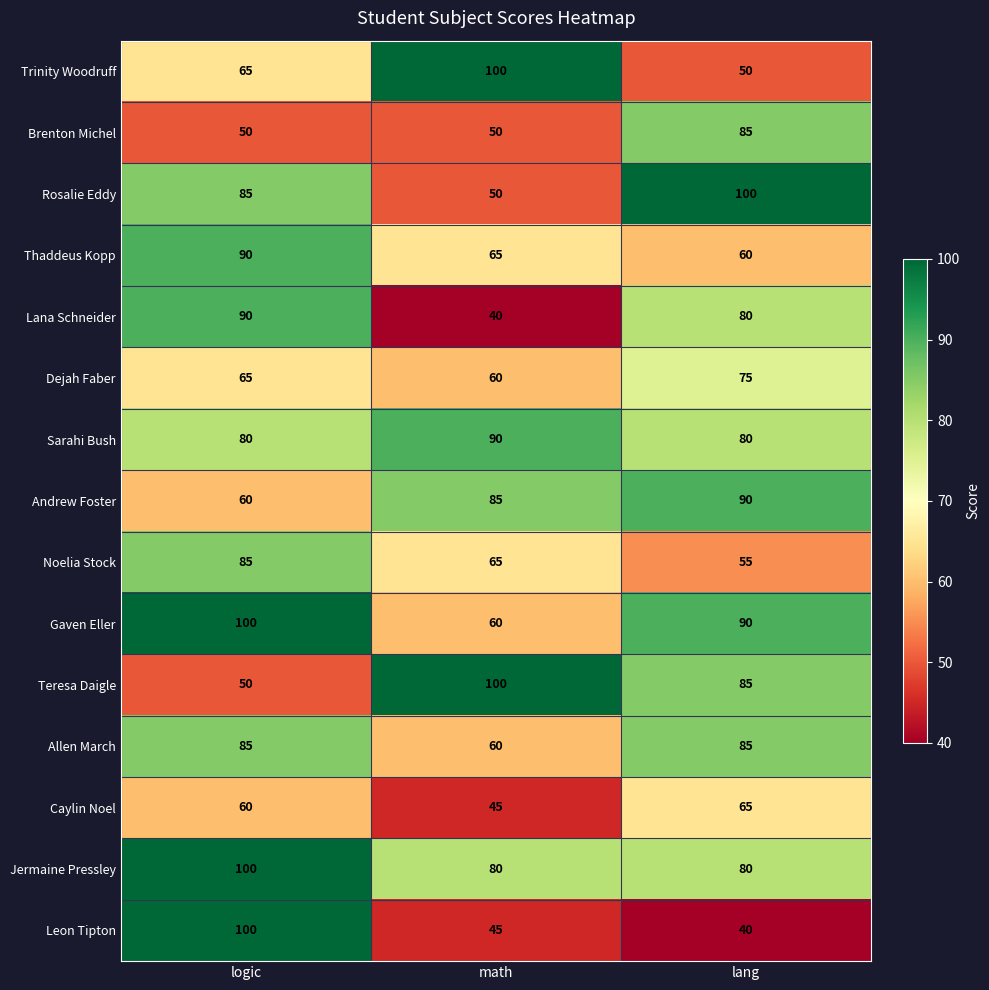

The Rosalie Eddy series shows 34 at math. True or false?

False